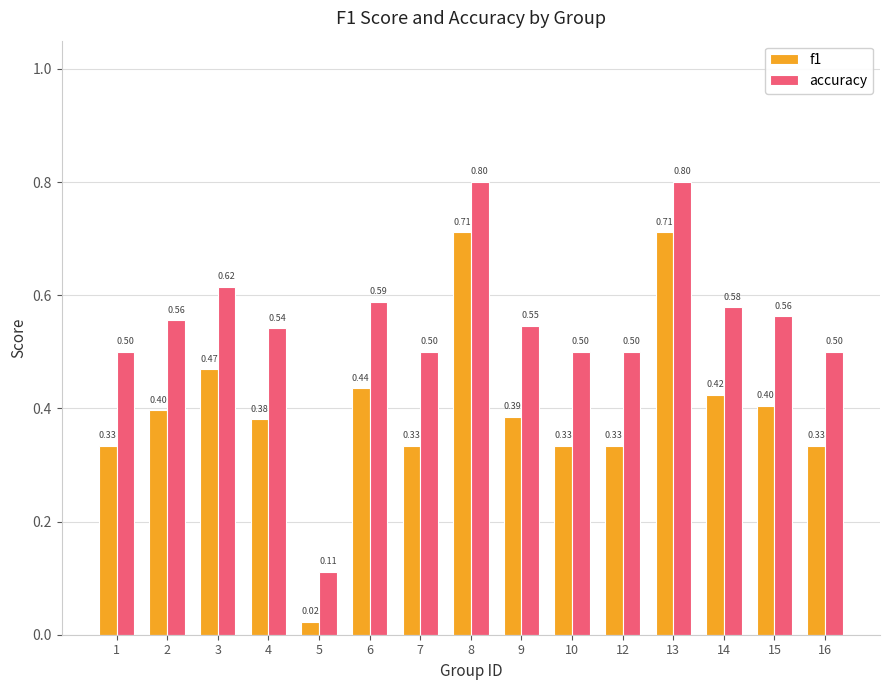

What is the sum of all f1 values?

6.0